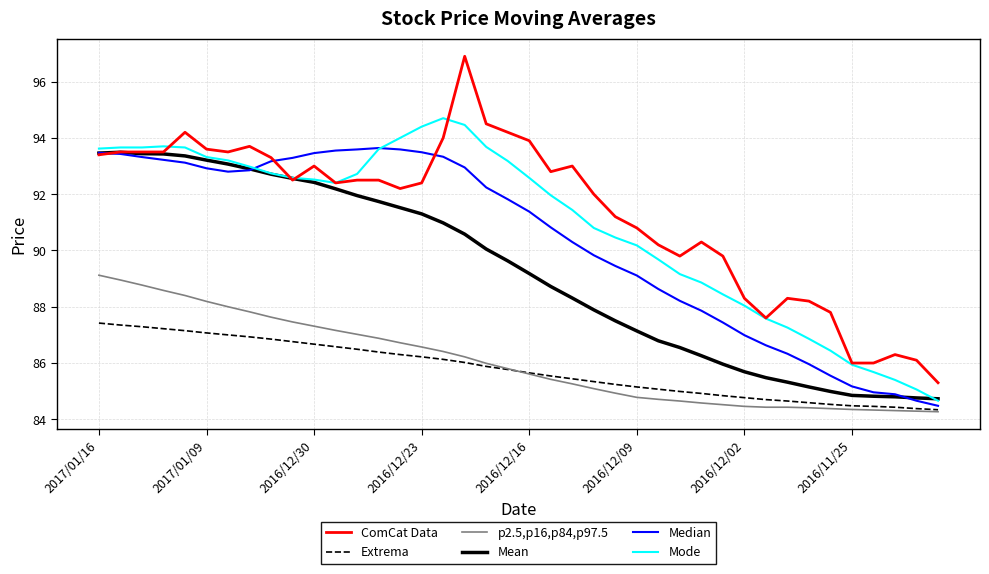

What is the average value of the p2.5,p16,p84,p97.5 series?

86.1